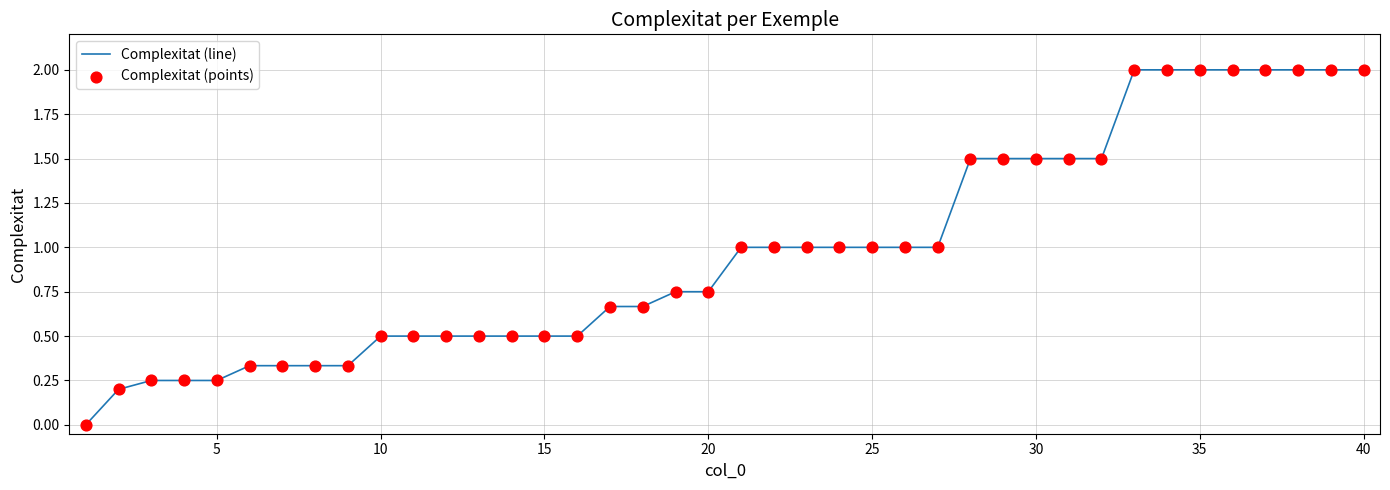

What is the maximum value shown in the chart?

2.0